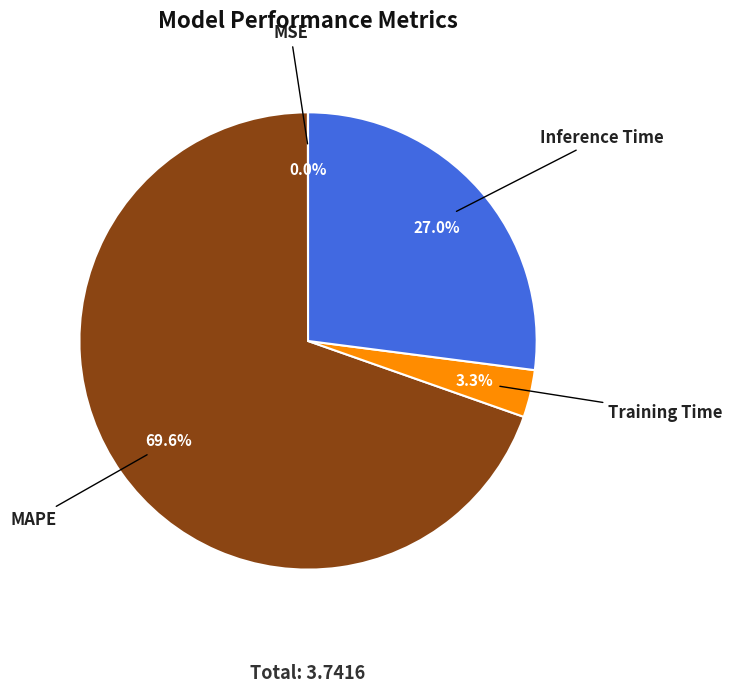

Is there any slice that represents more than half of the pie?

Yes